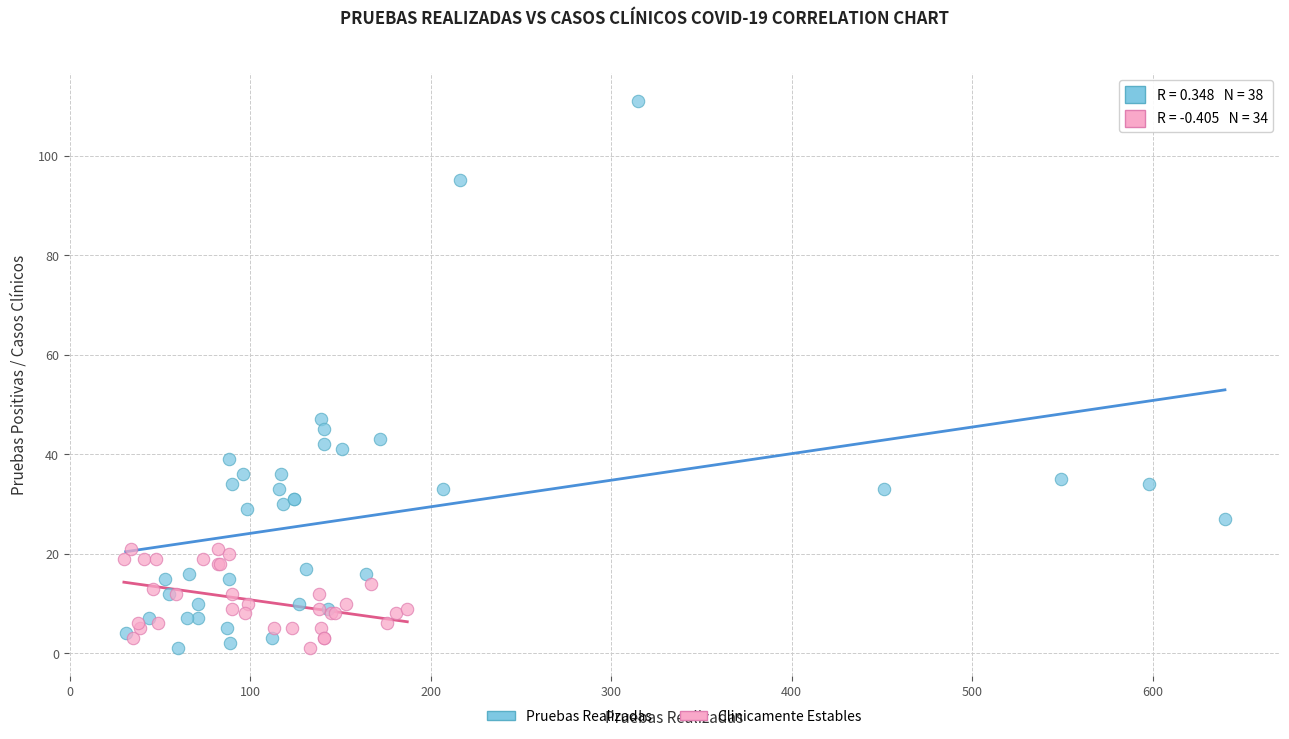

Which series has the widest spread of Y values?

Pruebas Realizadas